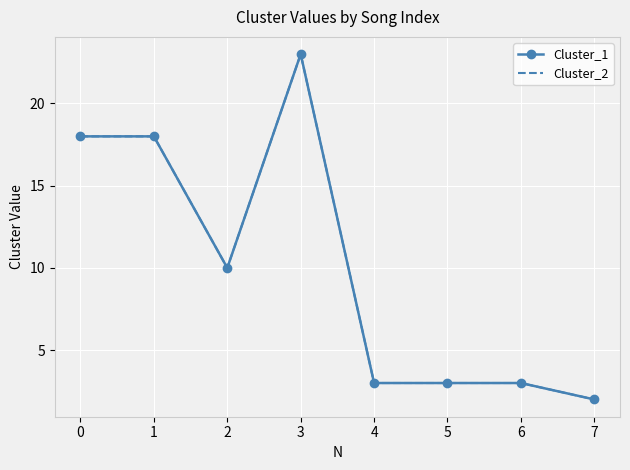

Reading left to right, extract all data points from this chart.

Cluster_1: 0=18	1=18	2=10	3=23	4=3	5=3	6=3	7=2
Cluster_2: 0=18	1=18	2=10	3=23	4=3	5=3	6=3	7=2